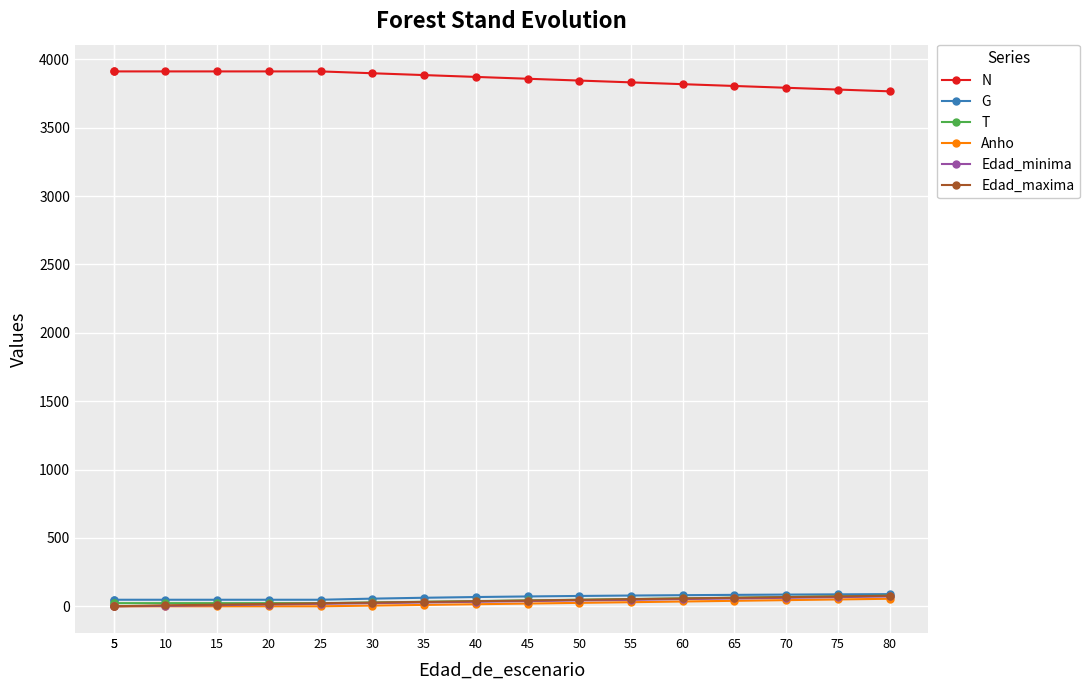

Read the Anho value at 35.

10.0